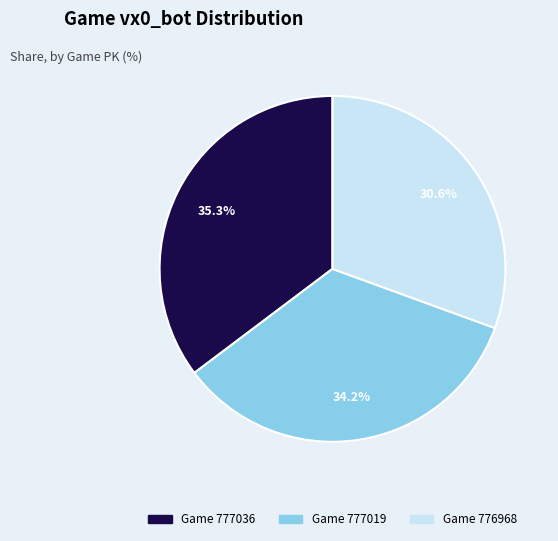

Is there a majority slice in this chart?

No